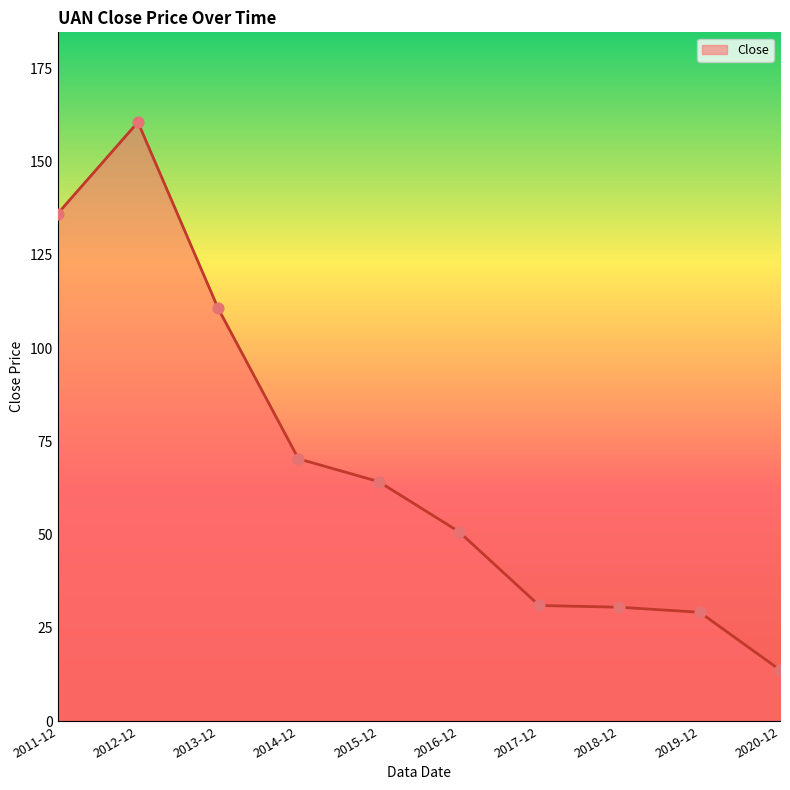

What is the change in value from 2017-12 to 2019-12?

-1.8